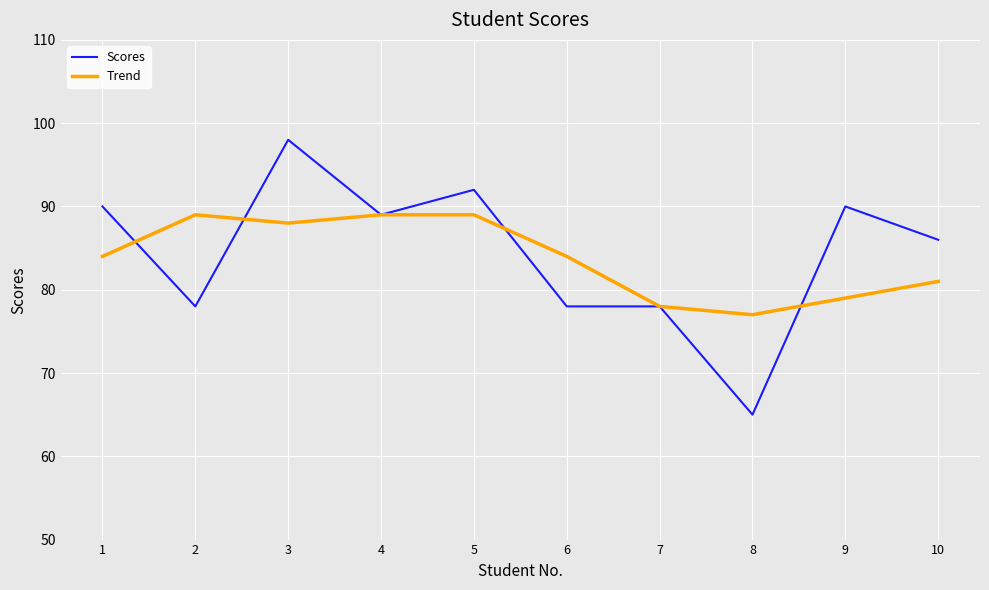

How many categories are shown in the chart?

10